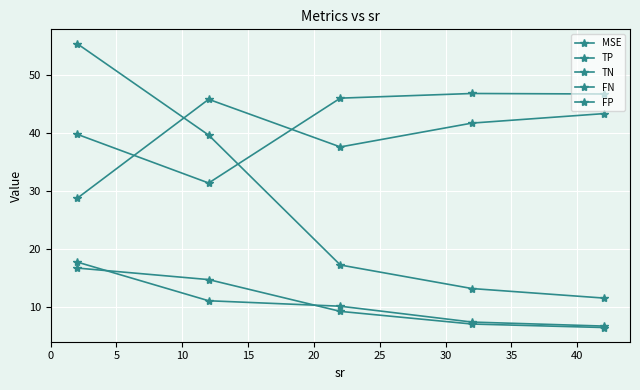

Is this an area chart (filled region under the line)?

No